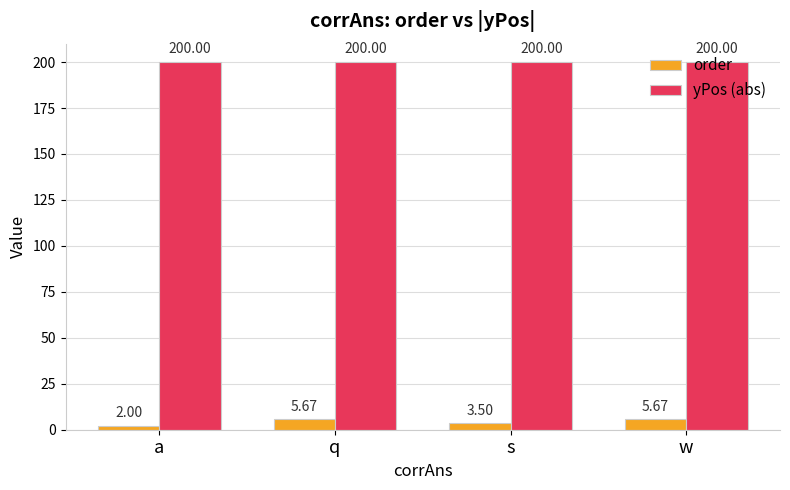

List the series in order of their peak value, lowest first.

order, yPos (abs)